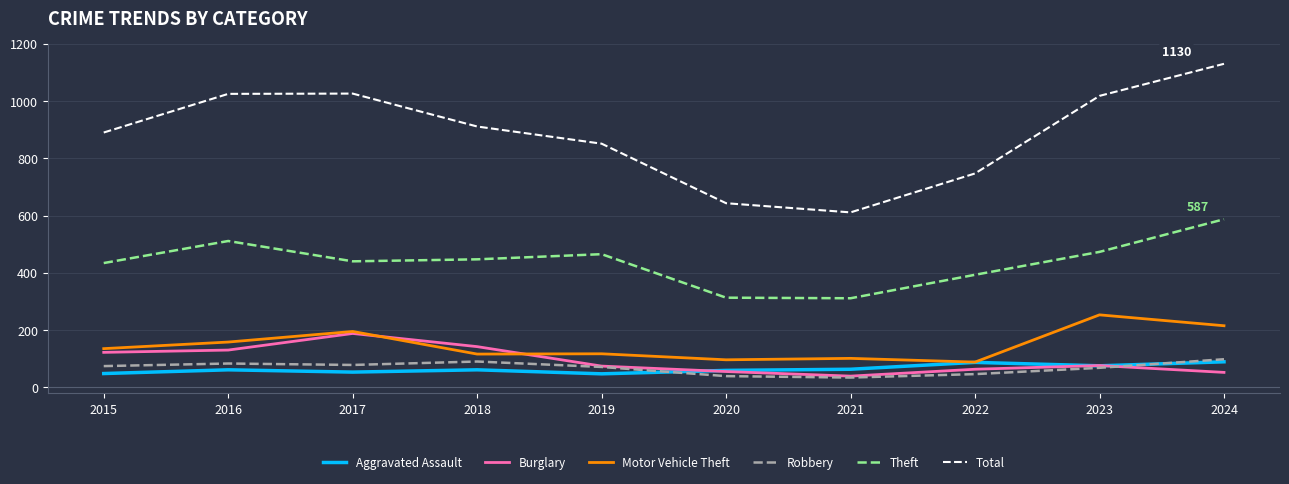

What are all the series names shown in the legend?

Aggravated Assault, Burglary, Motor Vehicle Theft, Robbery, Theft, Total